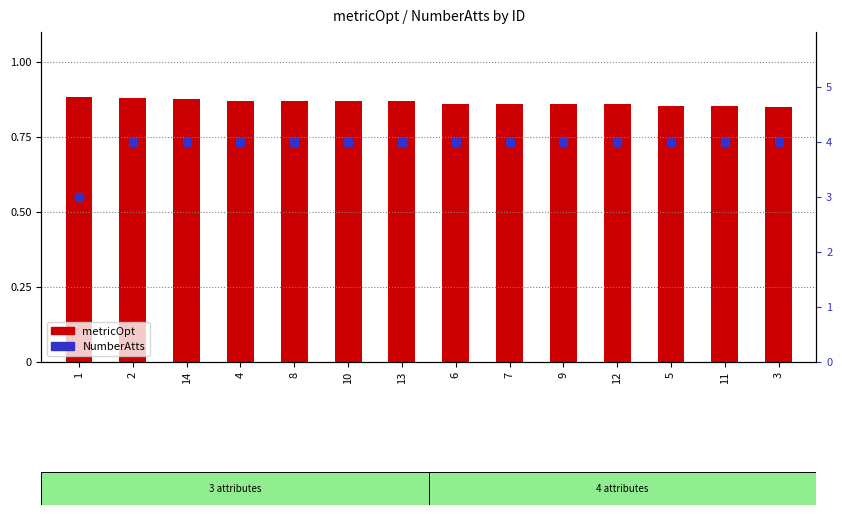

At how many categories does at least one series exceed 30?

14